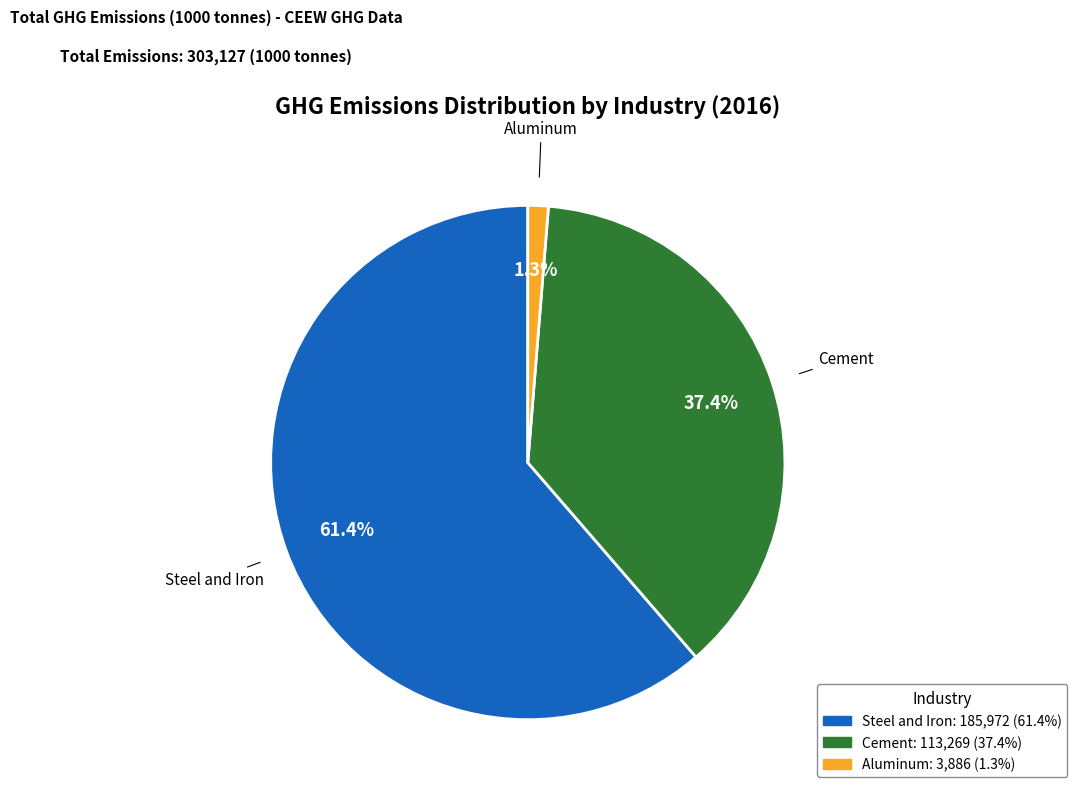

What percentage is NOT represented by Aluminum?

98.7%